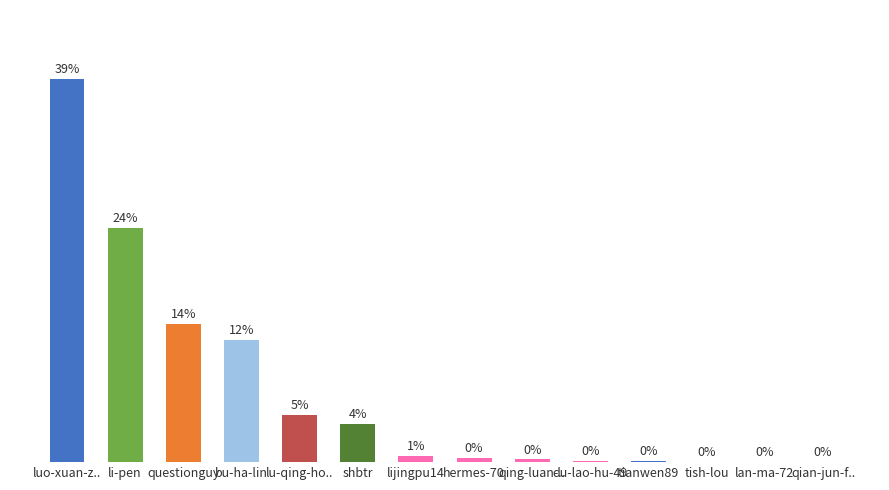

Which has a higher value, questionguy or lu-qing-ho..?

questionguy